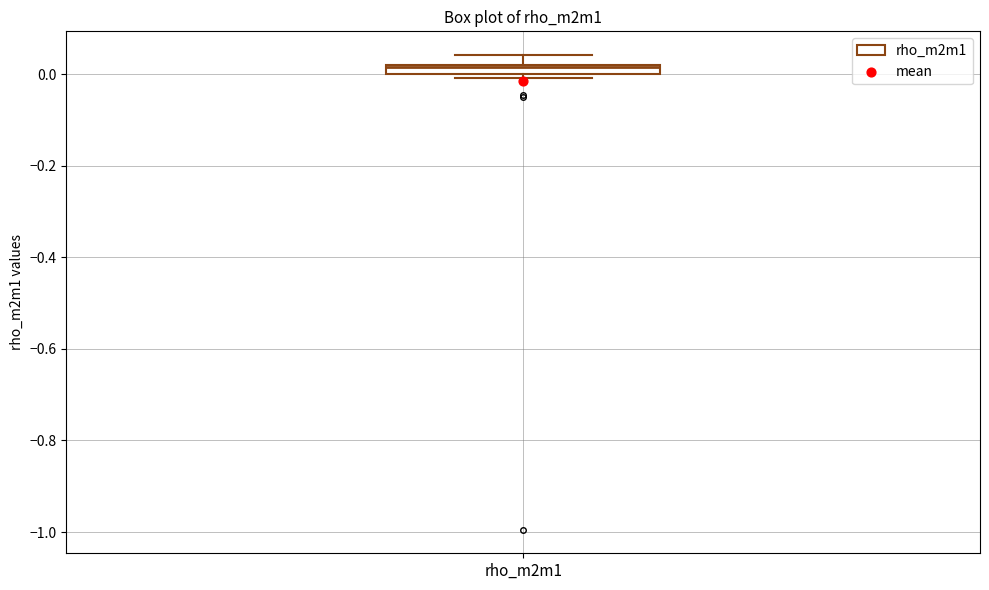

Where is the lower edge of the box for rho_m2m1 on the y-axis? The values are not printed on the chart, so give them approximately, as read against the axis.

0.00